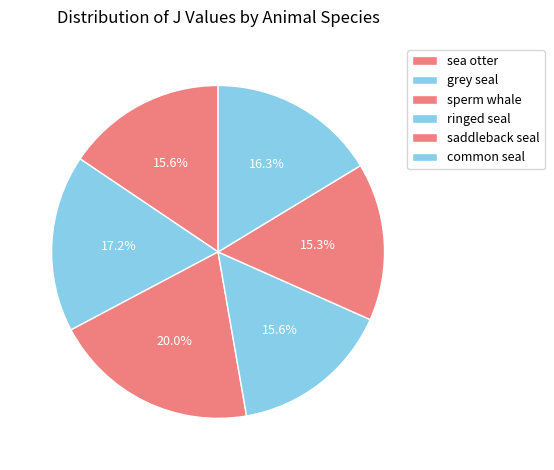

Is saddleback seal the majority of the pie?

No